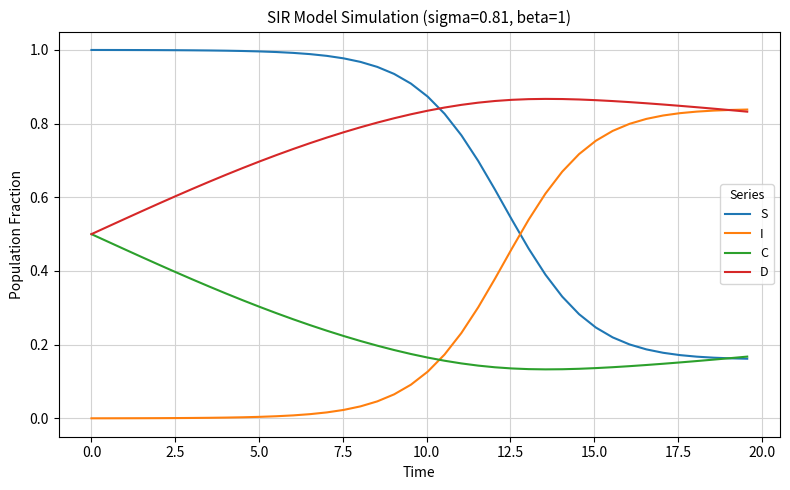

List the series in order of their overall mean, lowest first.

C, I, S, D